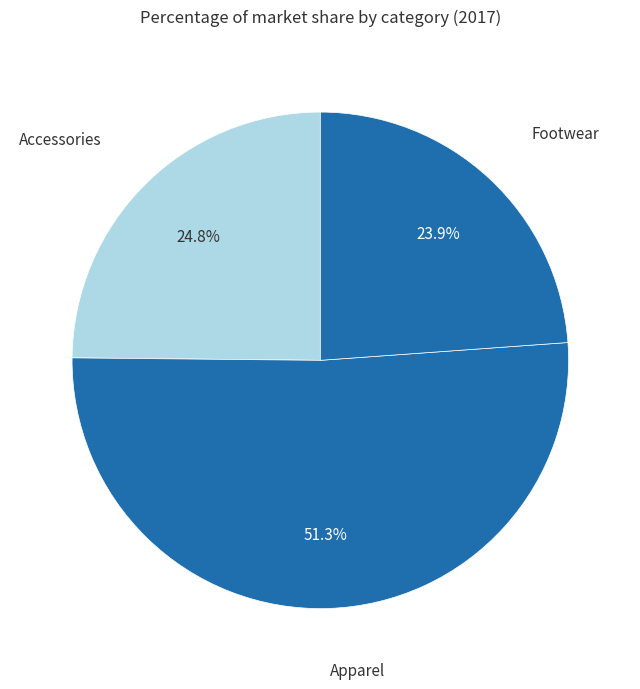

Which slice is the largest?

Apparel